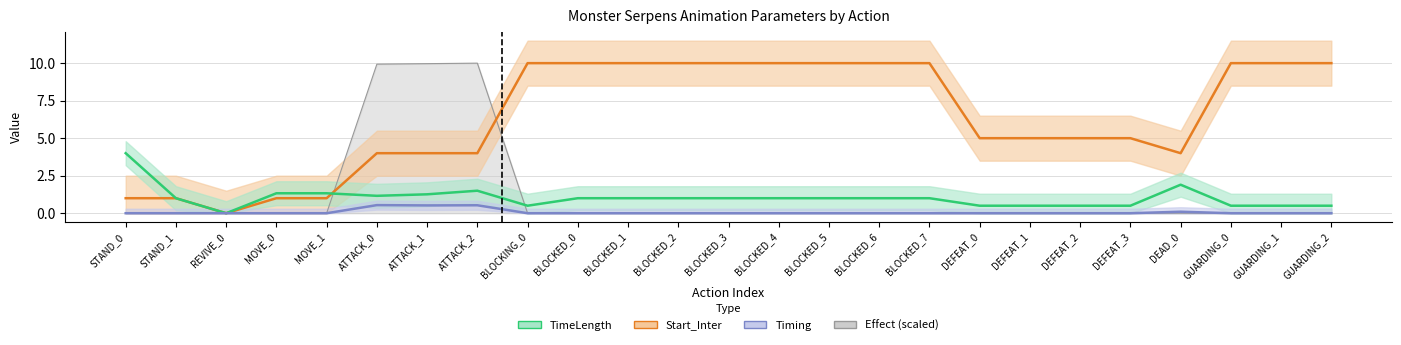

What is the maximum value shown in the chart?

10.0